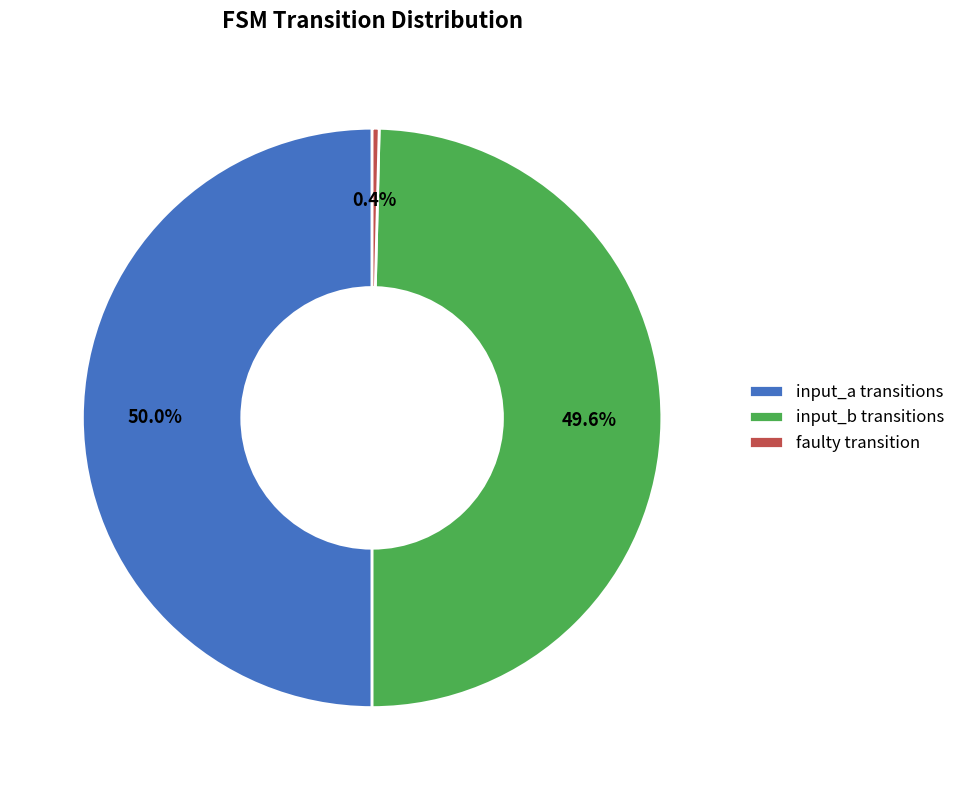

Which slice is the smallest?

faulty